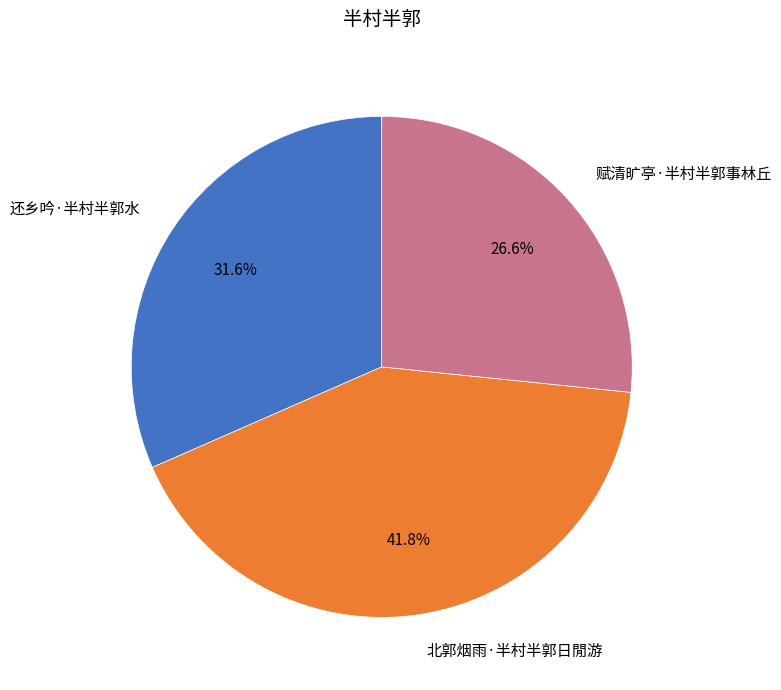

Which slice is the smallest?

赋清旷亭·半村半郭事林丘